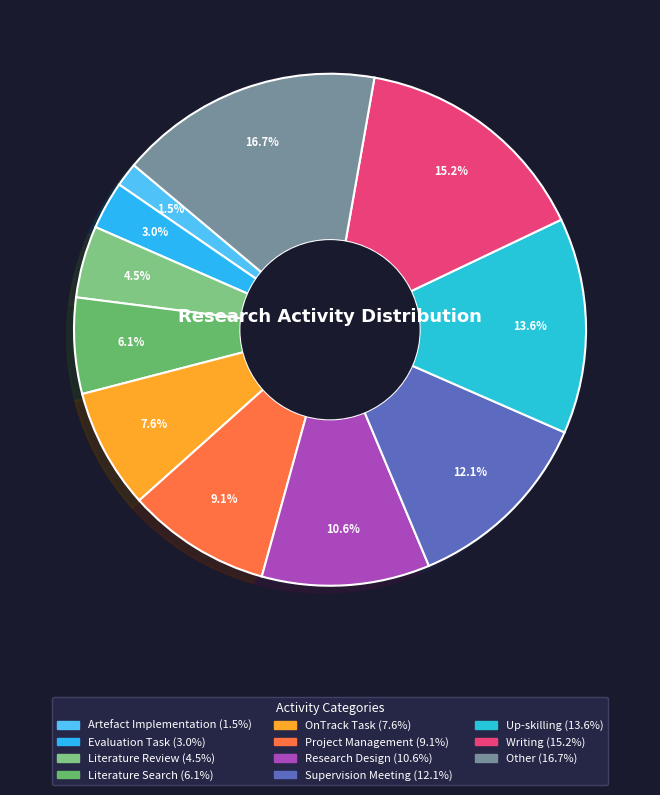

Is Supervision Meeting the majority of the pie?

No